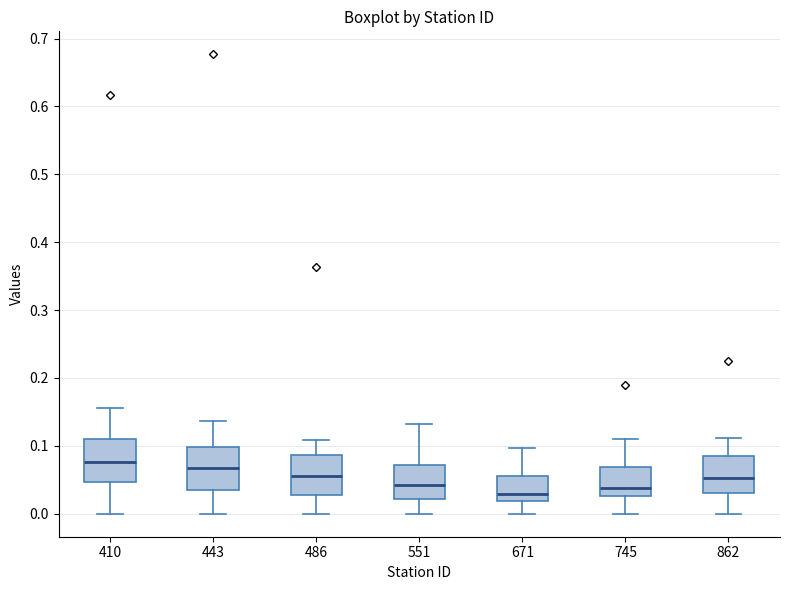

Reading left to right, read every box against the y-axis: the position of its median line, the range the box covers, and the ends of its whiskers. The values are not printed on the chart, so give them approximately, as read against the axis.

410: median 0.08, box 0.05 to 0.11, whiskers 0.00 to 0.16
443: median 0.07, box 0.03 to 0.10, whiskers 0.00 to 0.14
486: median 0.06, box 0.03 to 0.09, whiskers 0.00 to 0.11
551: median 0.04, box 0.02 to 0.07, whiskers 0.00 to 0.13
671: median 0.03, box 0.02 to 0.06, whiskers 0.00 to 0.10
745: median 0.04, box 0.03 to 0.07, whiskers 0.00 to 0.11
862: median 0.05, box 0.03 to 0.09, whiskers 0.00 to 0.11